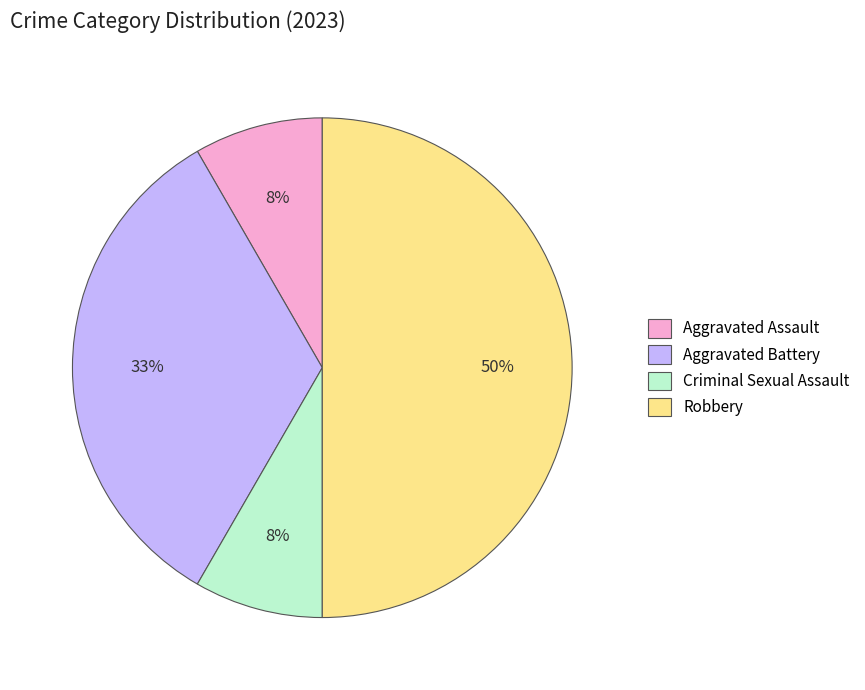

Is the sum of Robbery and Criminal Sexual Assault greater than half?

Yes